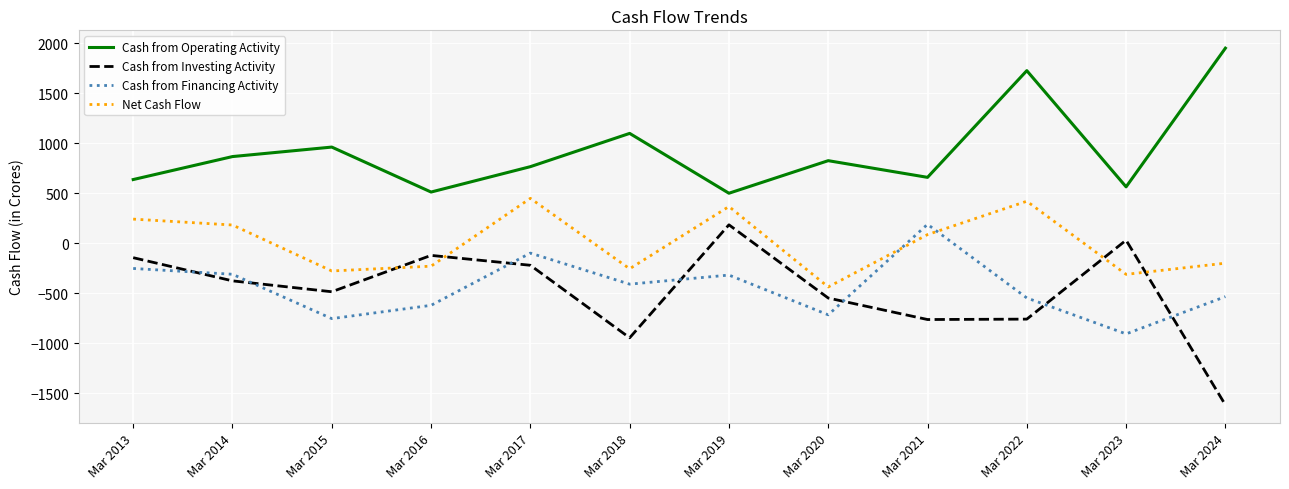

Where is Cash from Operating Activity nearest to the value 1227?

Mar 2018